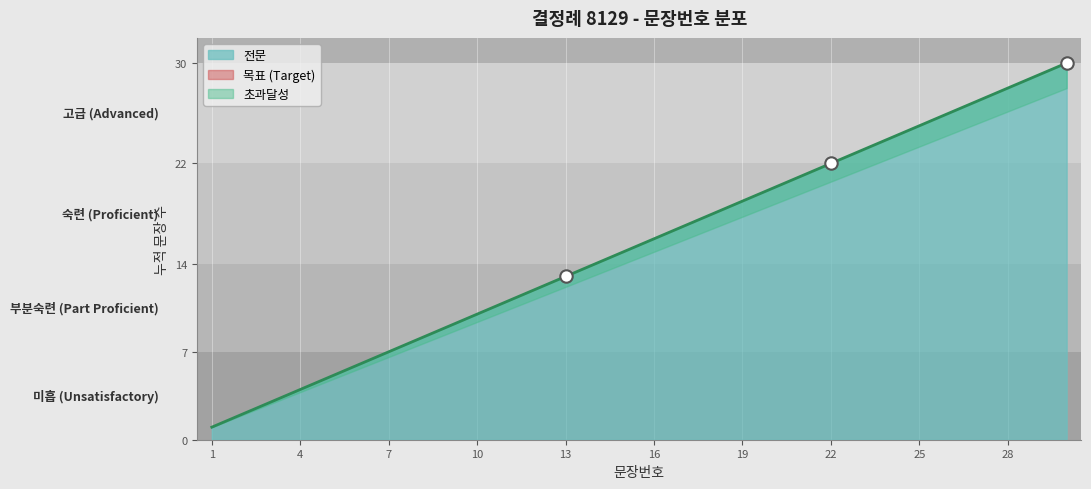

Which has a higher value, 28 or 12?

28